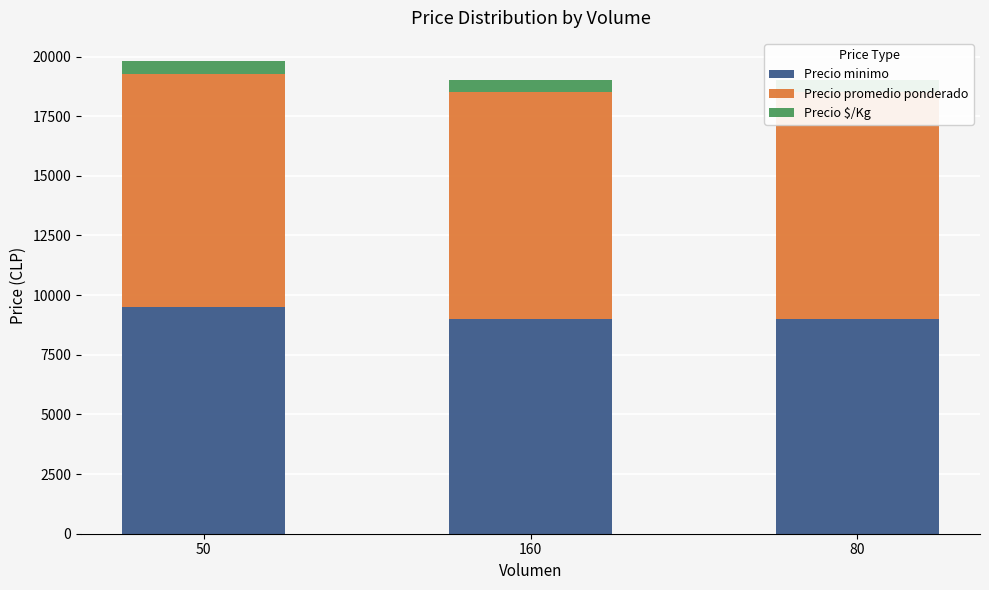

What position from the left is 50?

1